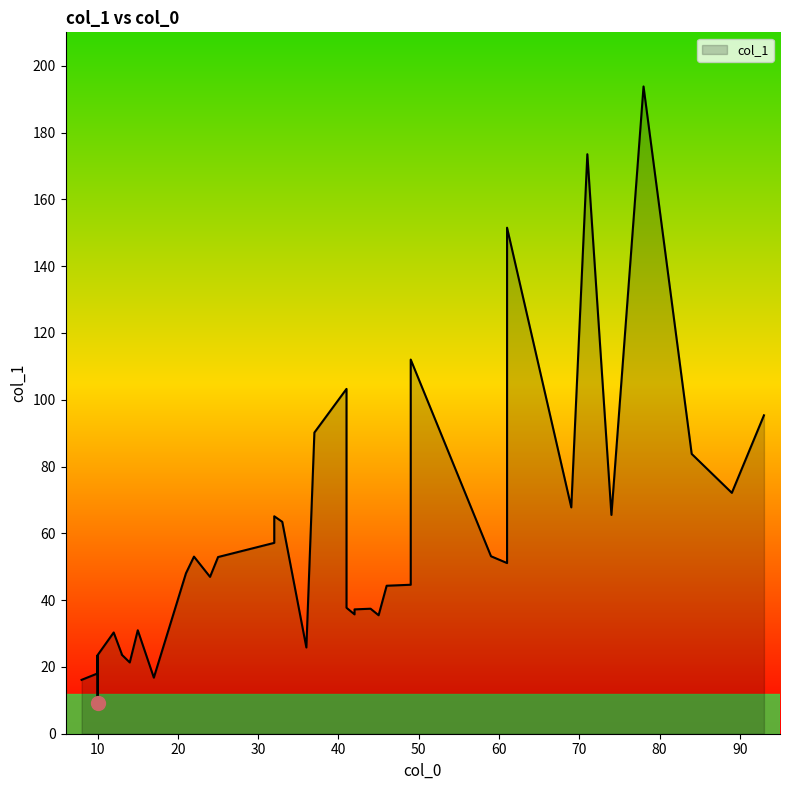

List the labels in order of value, largest first.

78, 71, 61, 49, 41, 93, 37, 84, 89, 69, 74, 32, 33, 32, 59, 22, 25, 61, 21, 24, 49, 46, 41, 41, 44, 42, 42, 45, 15, 12, 36, 13, 13, 10, 10, 14, 10, 17, 8, 10